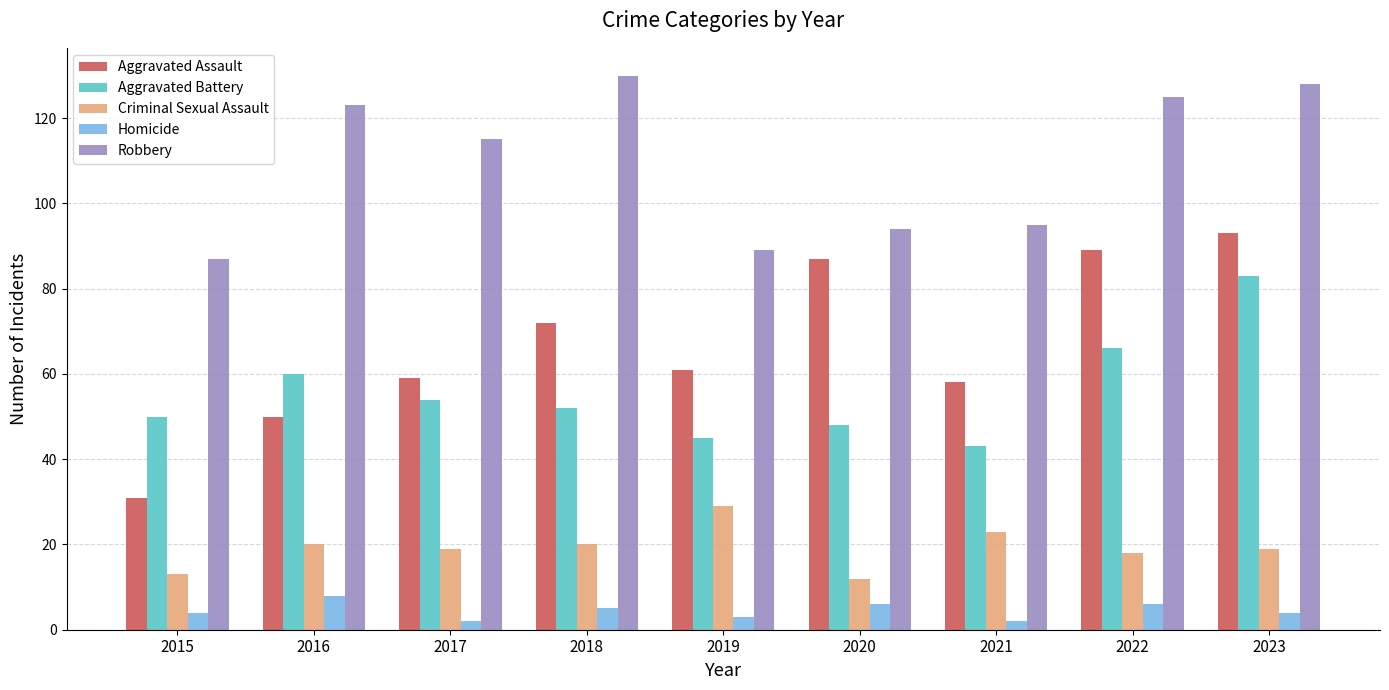

How many groups of bars are there?

9